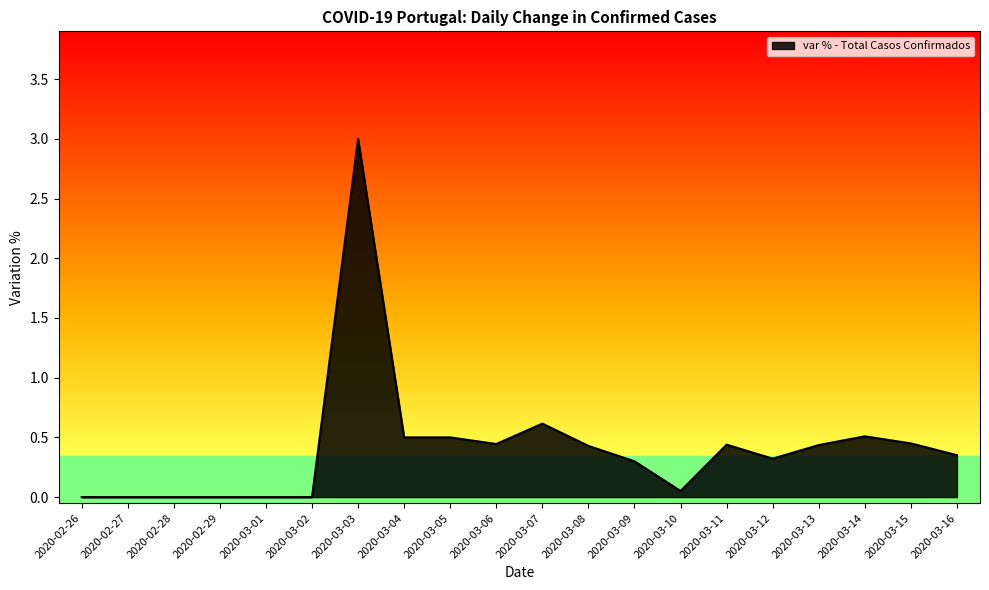

True or false: there are more than 1 points higher than both neighbors.

True